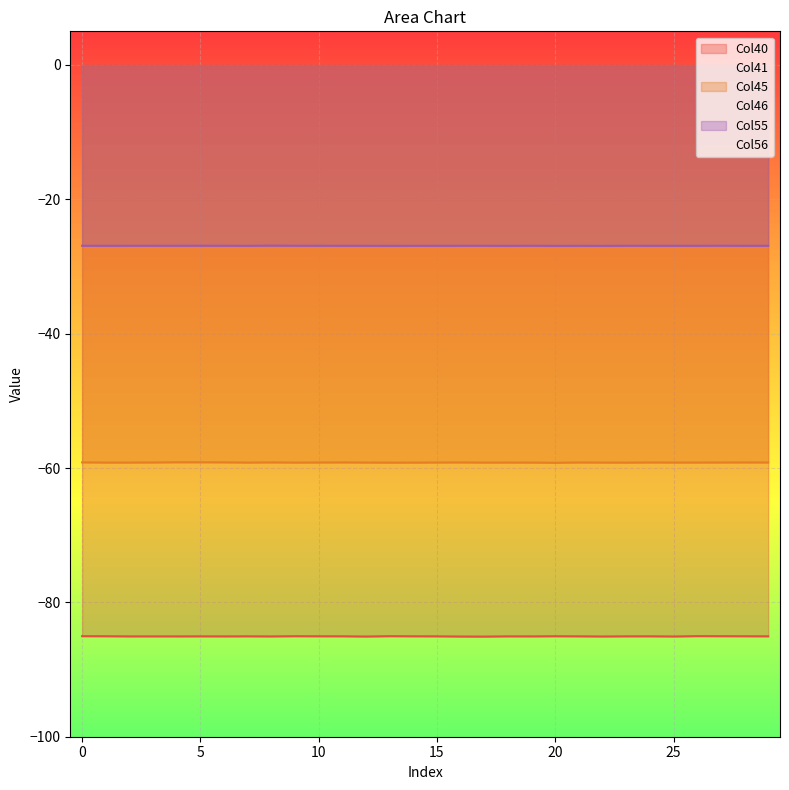

Is the value of Col40 at 24 greater than the value of Col55 at 6?

No